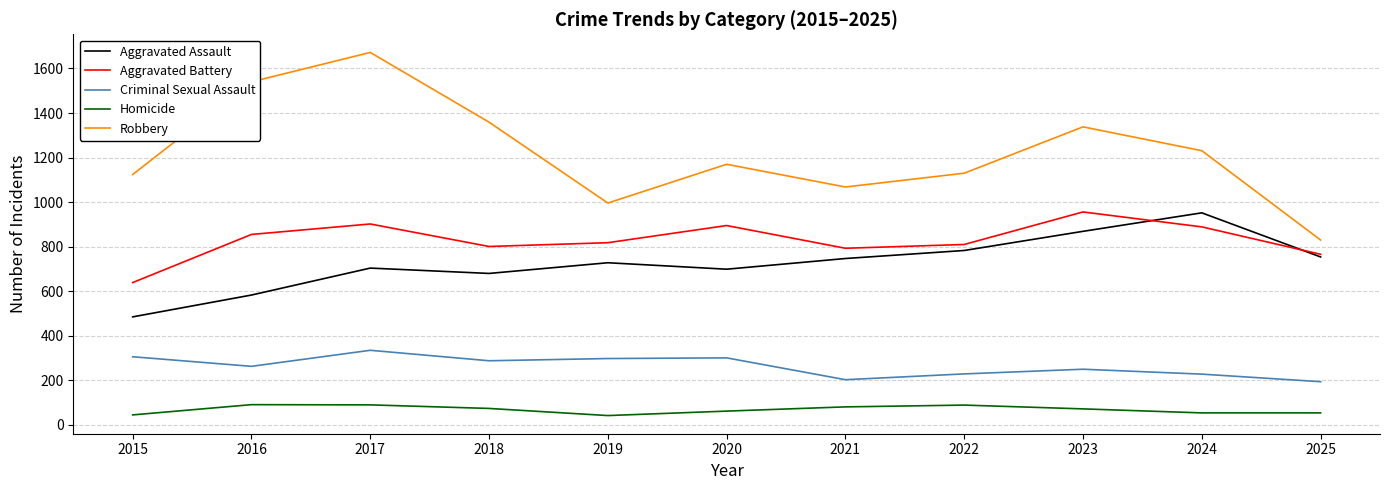

Count the number of categories in the chart.

11